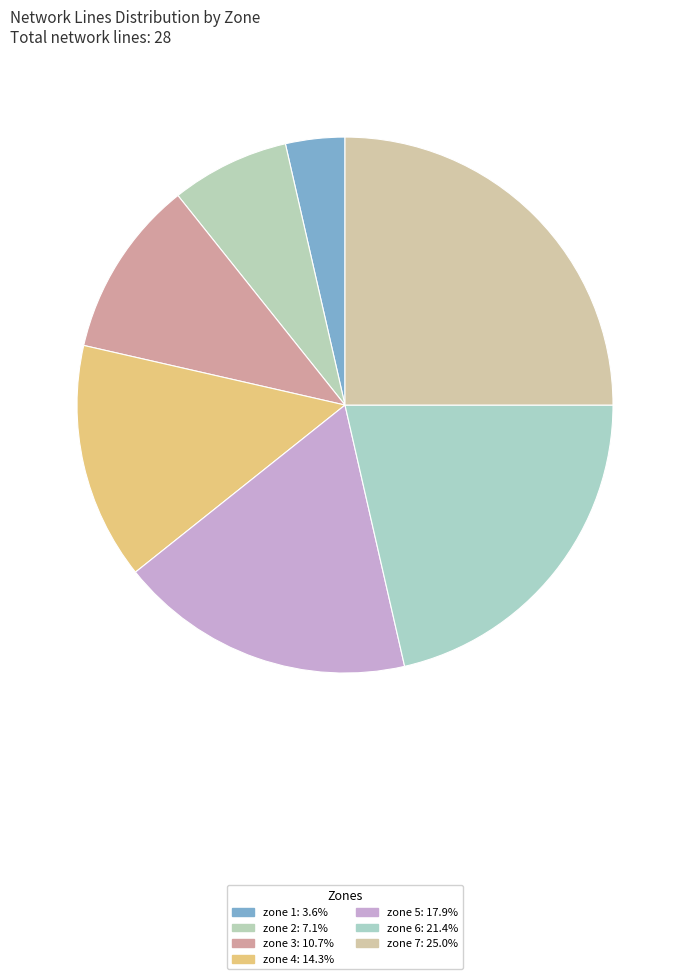

Combined, do zone 4 and zone 2 account for over 50%?

No